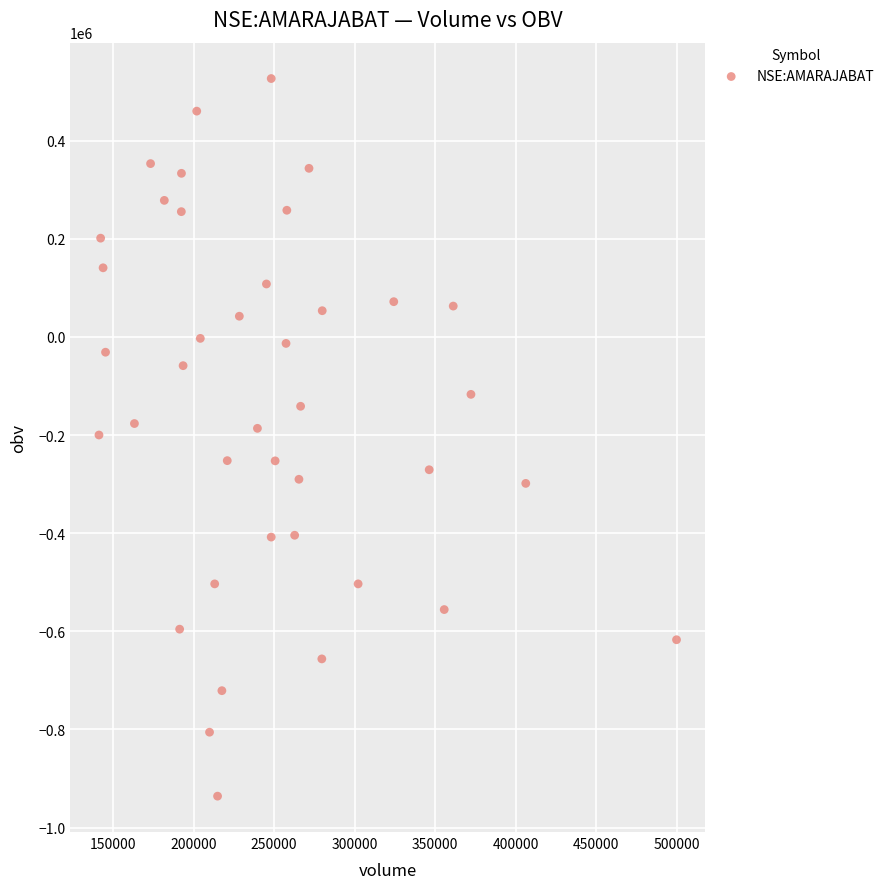

What is the range of X values (max minus min)?

358672